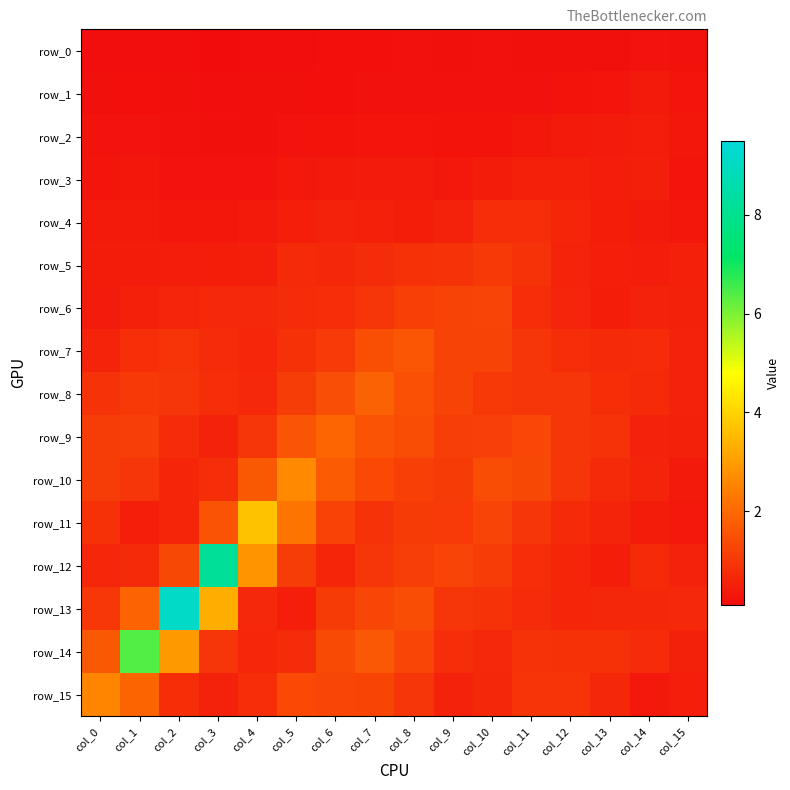

At which category is the sum across all series the highest?

col_2